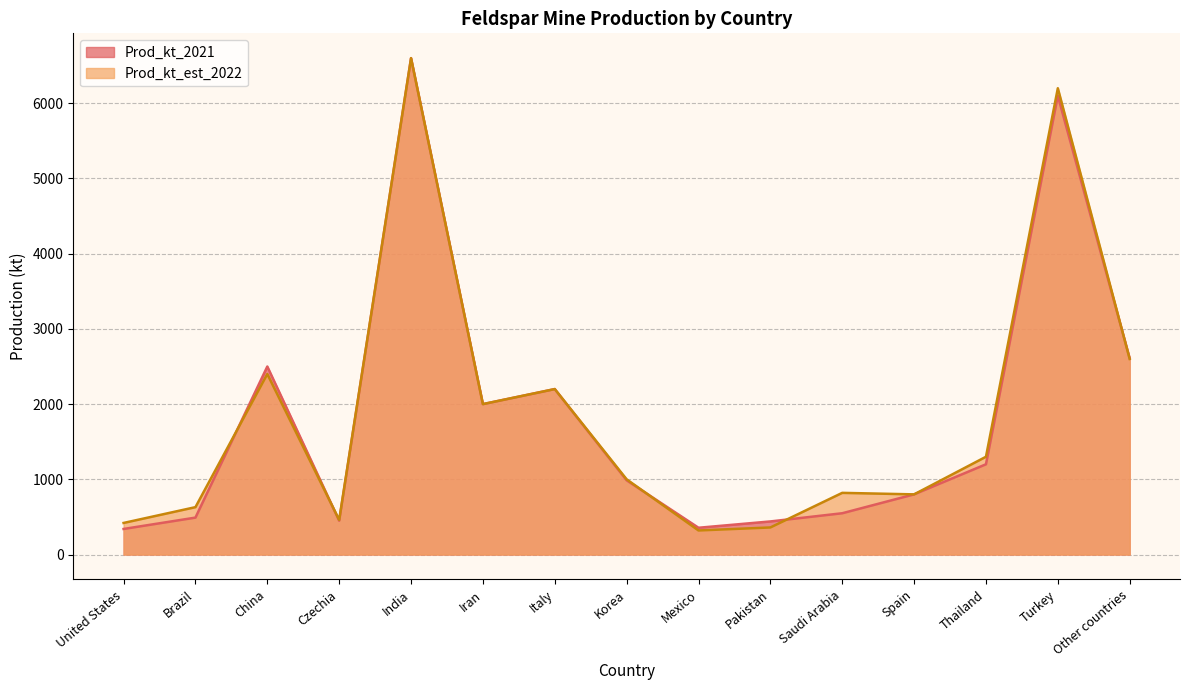

The value of Prod_kt_2021 at Other countries is 4241. True or false?

False